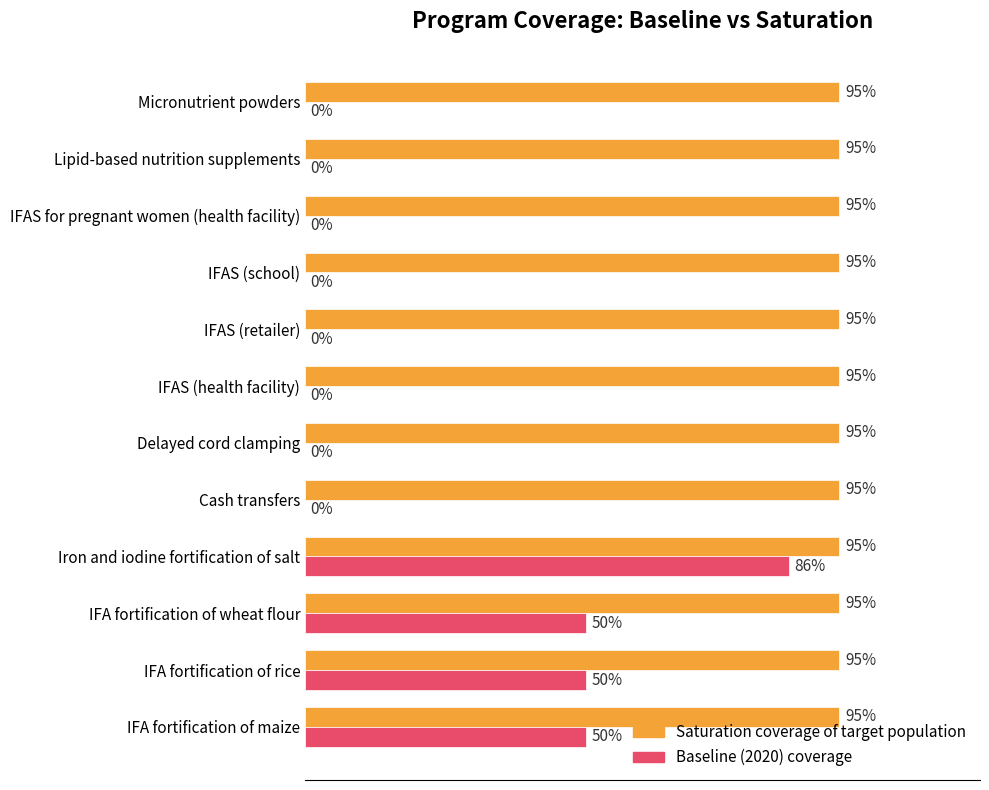

What are all the series names shown in the legend?

Saturation coverage of target population, Baseline (2020) coverage